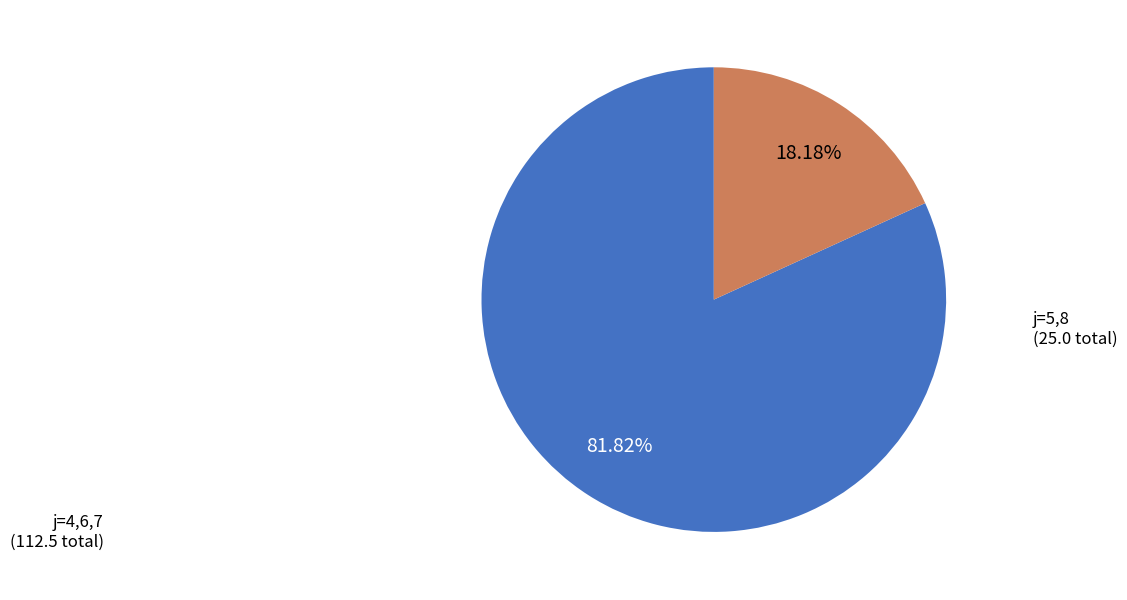

How many slices are in this pie chart?

2